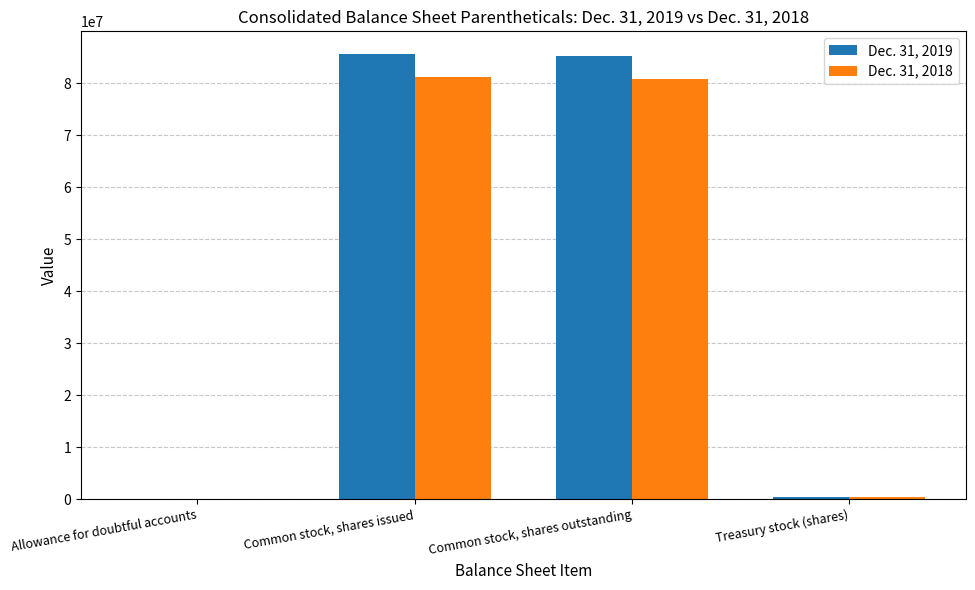

The value of Dec. 31, 2018 at Common stock, shares issued is 81119117. True or false?

True